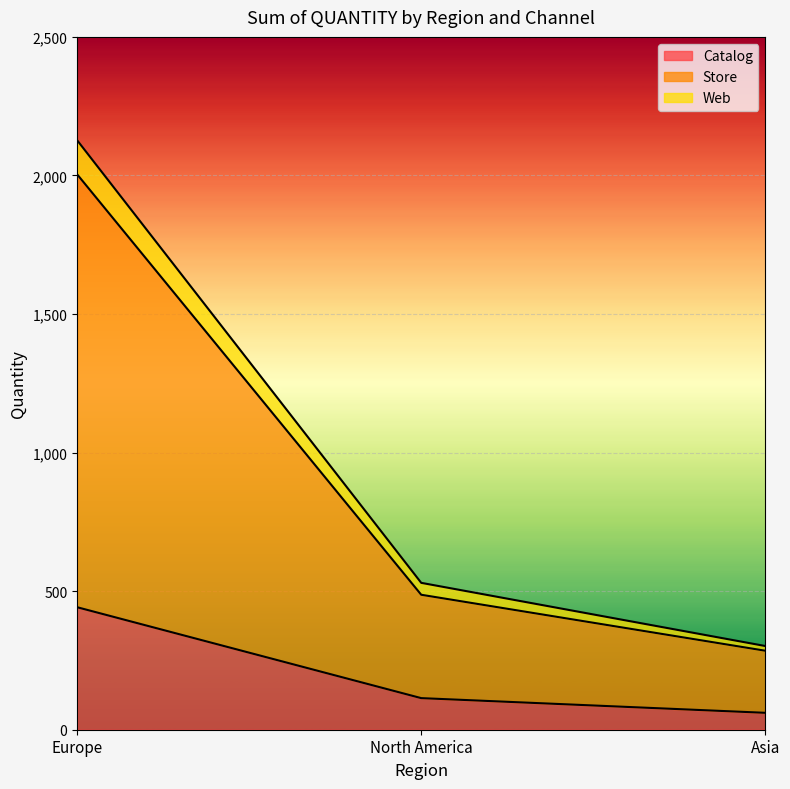

At which label does Catalog reach its peak?

Europe